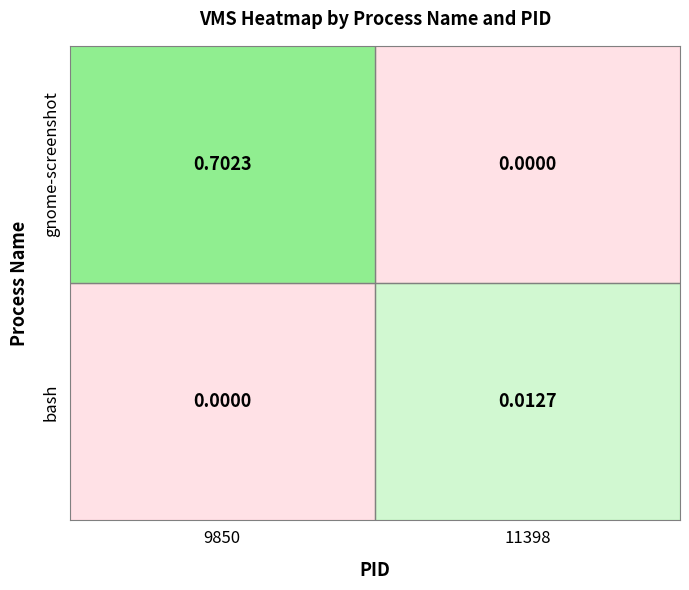

What is the sum of the gnome-screenshot values at gnome-screenshot and bash?

0.7